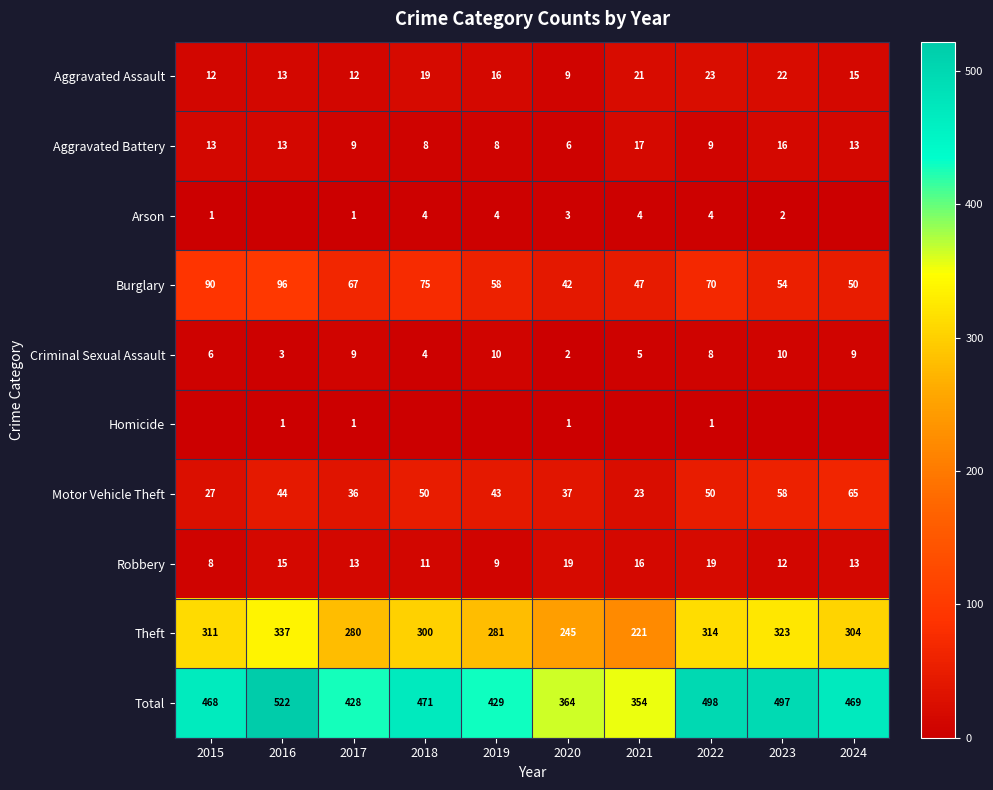

Is the value of Arson at 2023 greater than the value of Aggravated Battery at 2019?

No